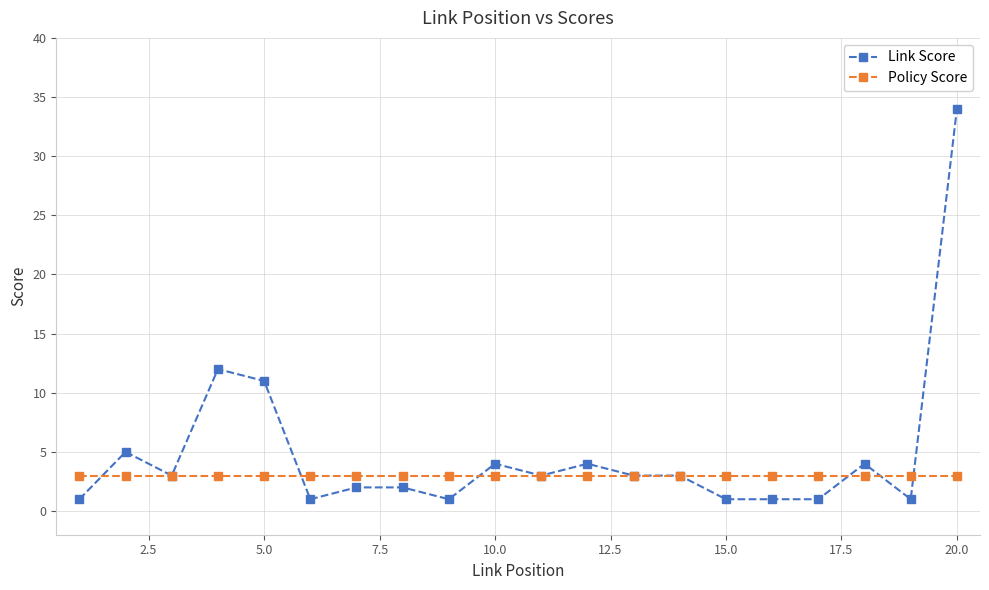

Which series has the largest range (max minus min)?

Link Score